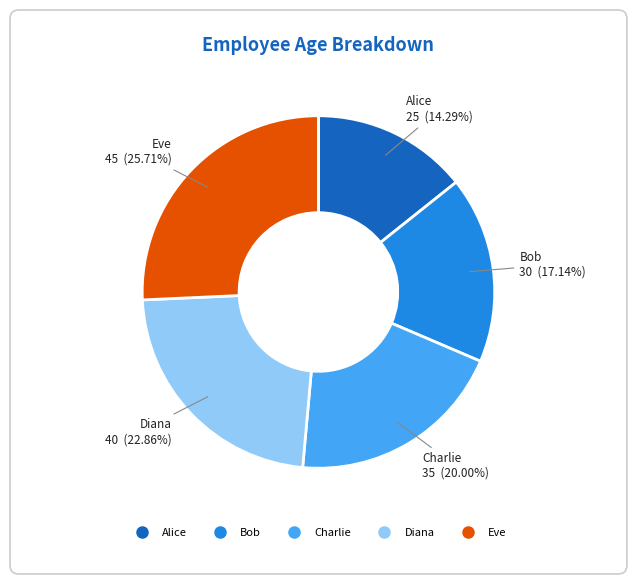

To the nearest percent, what is the combined percentage of Charlie and Diana?

43%